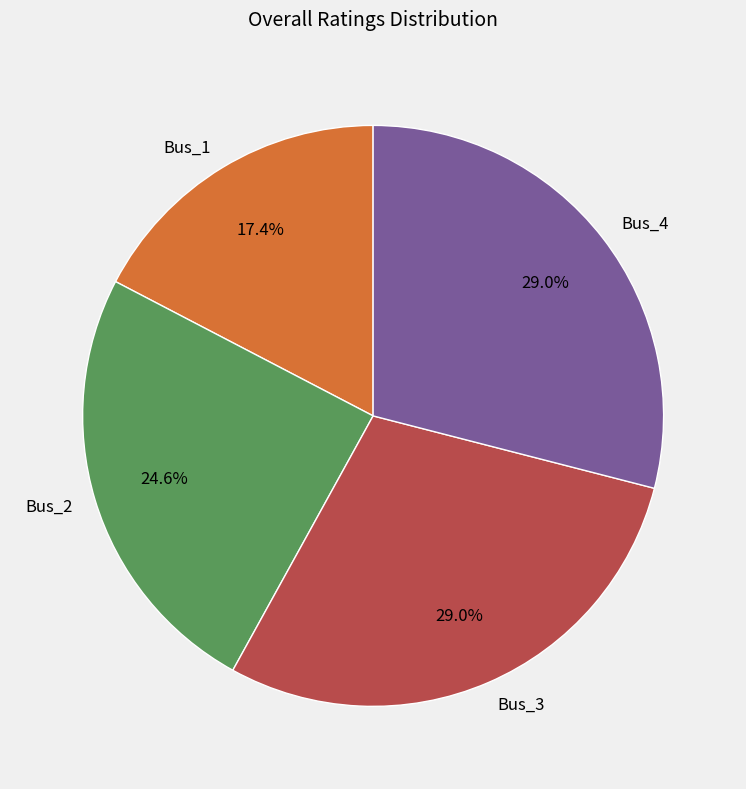

Is there a majority slice in this chart?

No